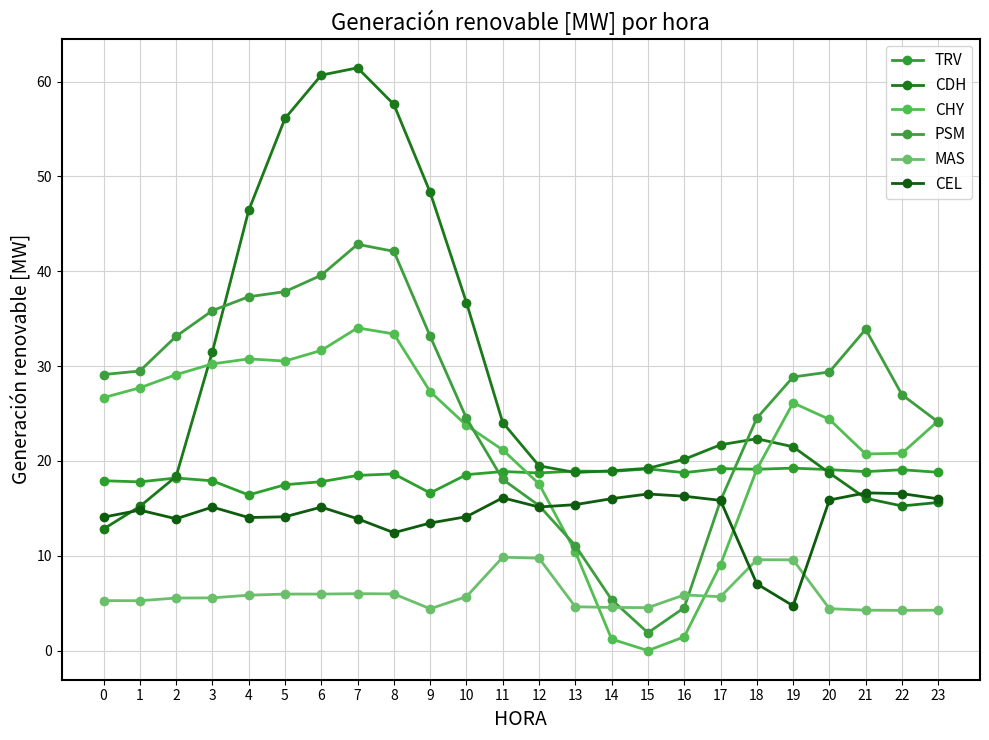

Count the number of categories in the chart.

24